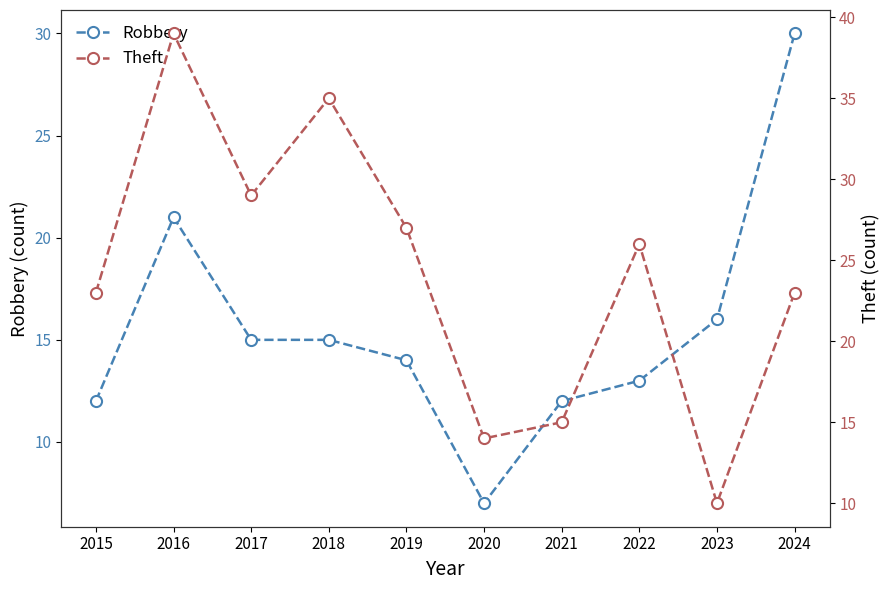

What are all the series names shown in the legend?

Robbery, Theft